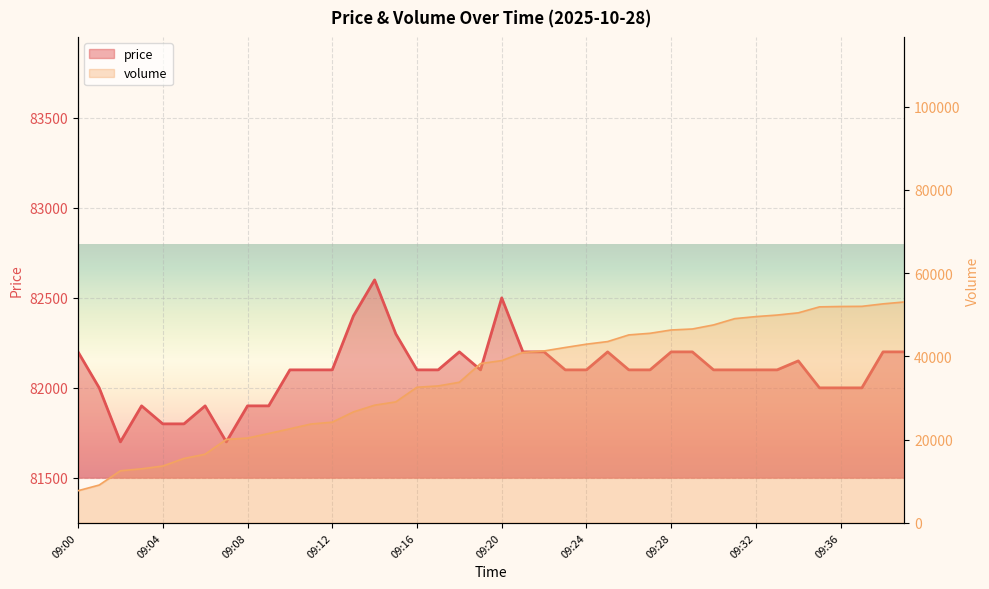

Which series has the largest range (max minus min)?

volume